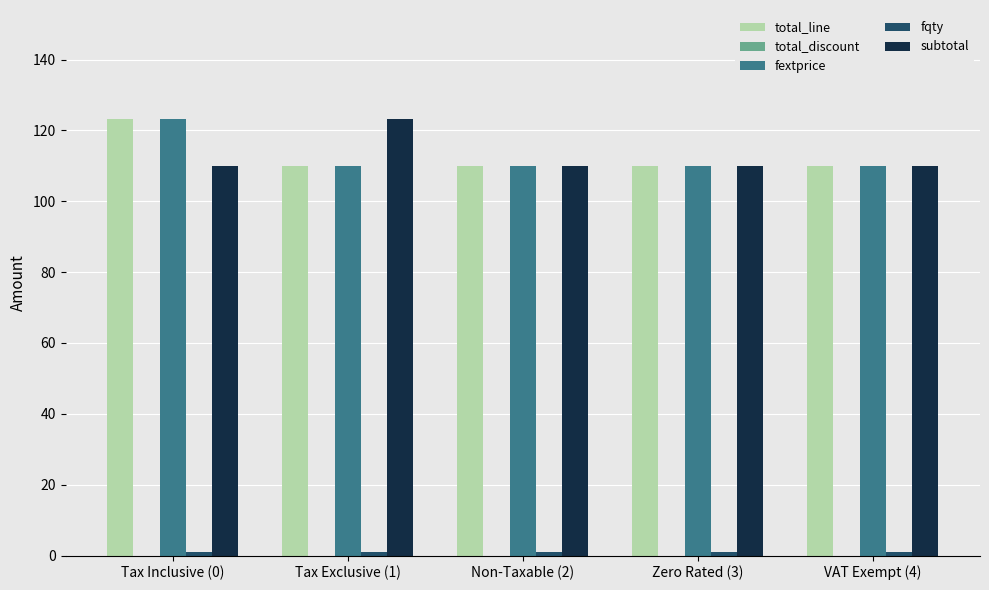

Count the number of data series in this chart.

4